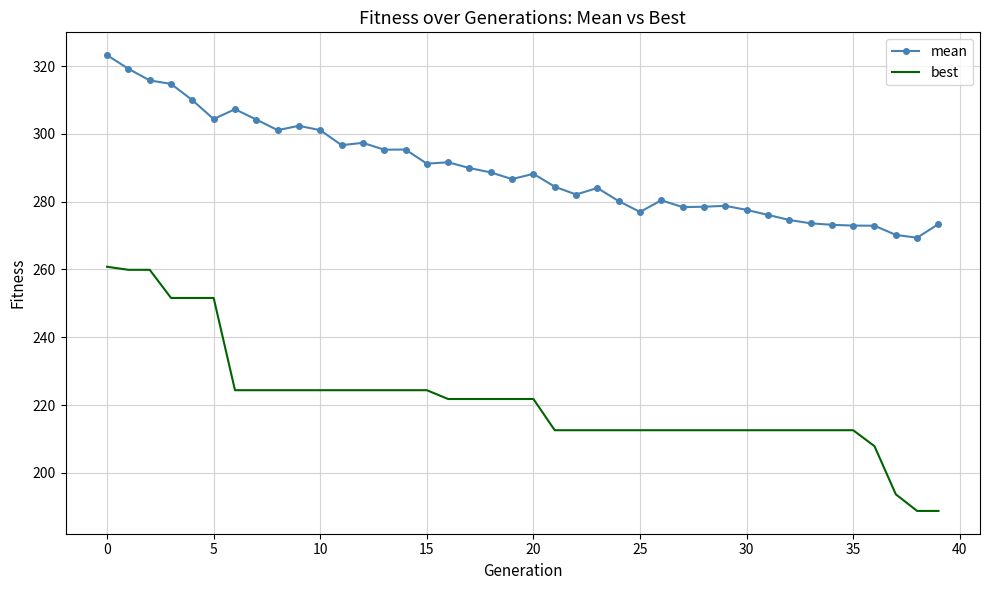

Rank the series by their maximum value, from highest to lowest.

mean, best